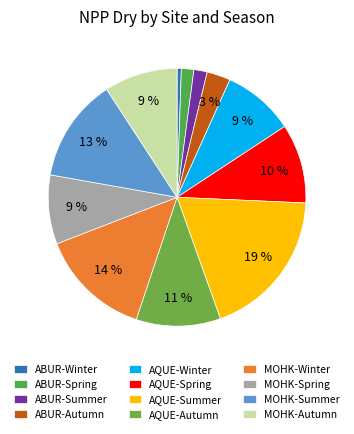

To the nearest percent, what is the difference between the AQUE-Autumn and ABUR-Autumn slice percentages?

8%